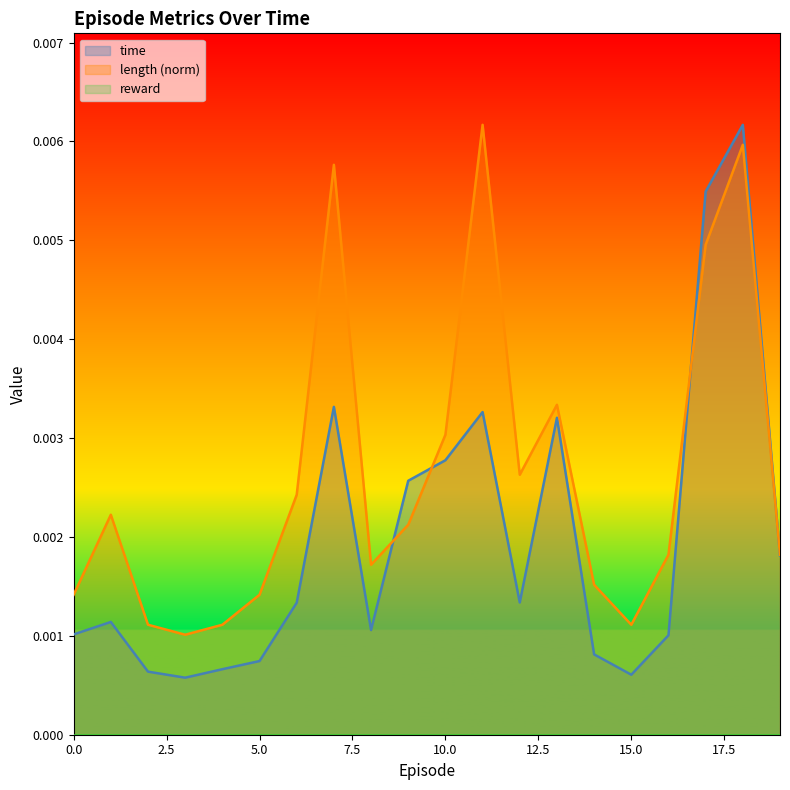

Does the chart have visible grid lines?

No